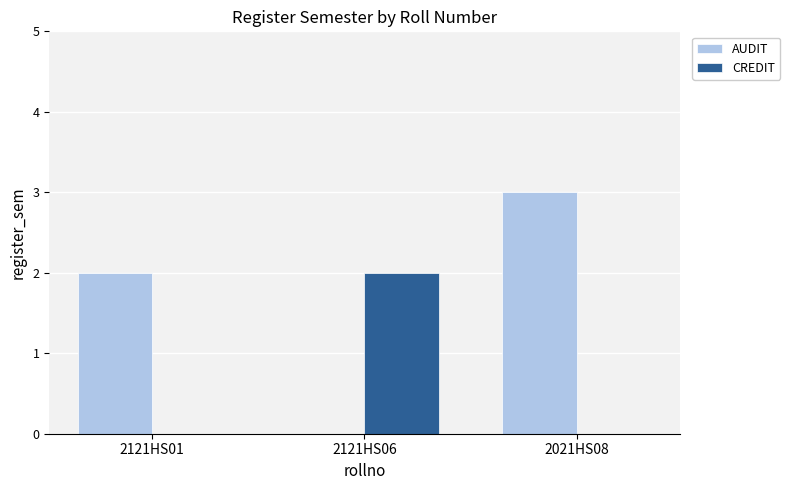

Which series changed the most between 2121HS06 and 2021HS08?

AUDIT